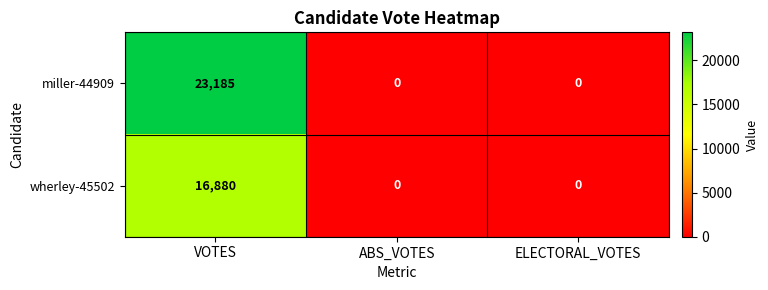

Reading left to right, what are all the values shown in this chart?

miller-44909: 23185	0	0
wherley-45502: 16880	0	0